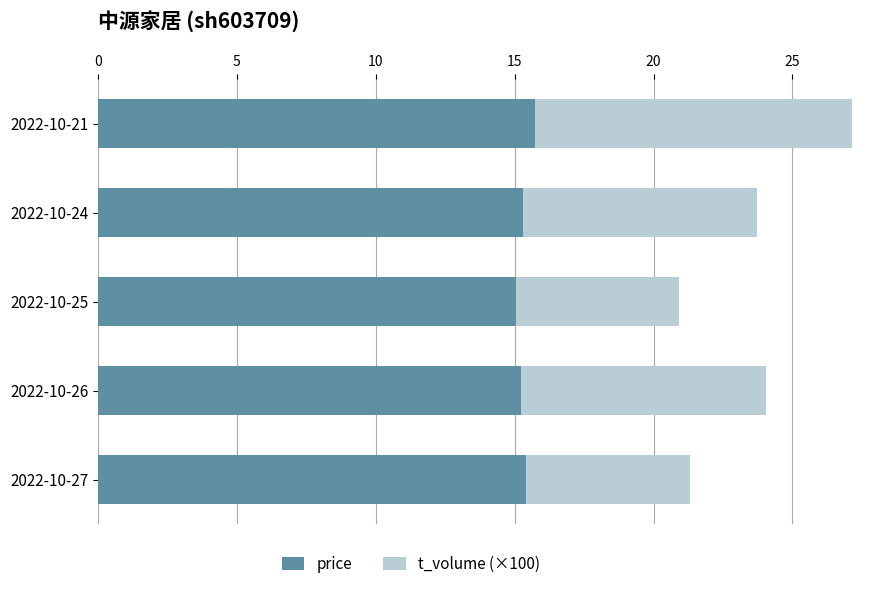

At which category is the sum across all series the highest?

2022-10-21